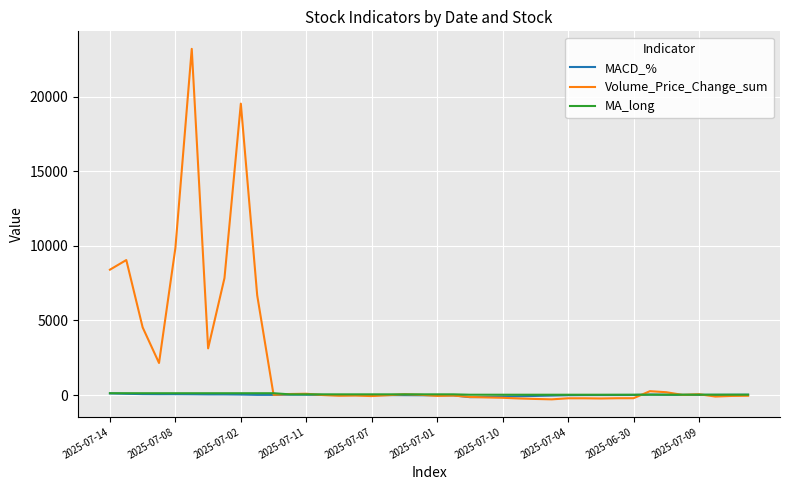

Which series has the largest range (max minus min)?

Volume_Price_Change_sum